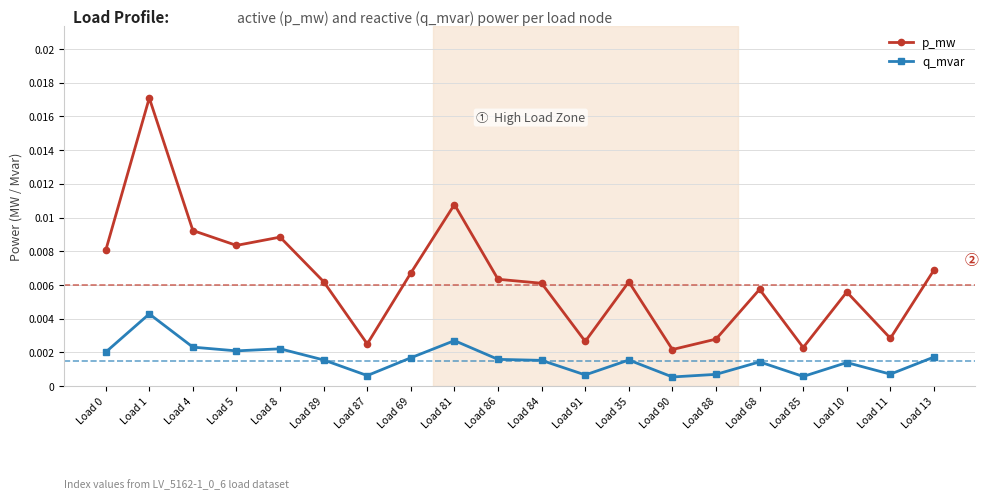

What is the label of the 8th point from the right?

Load 35